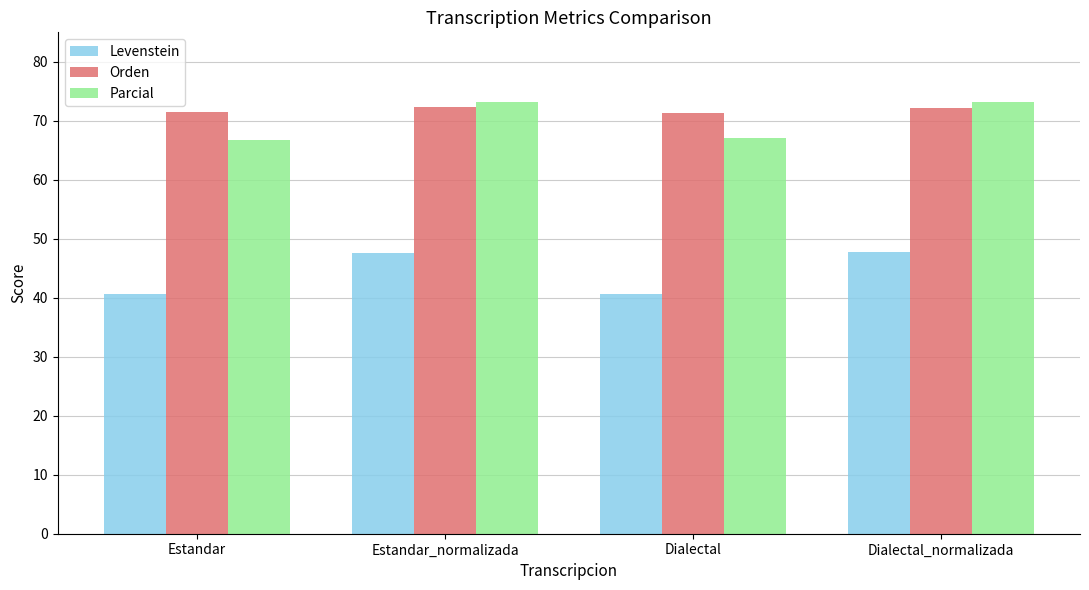

Read the Levenstein value at Estandar_normalizada.

47.6